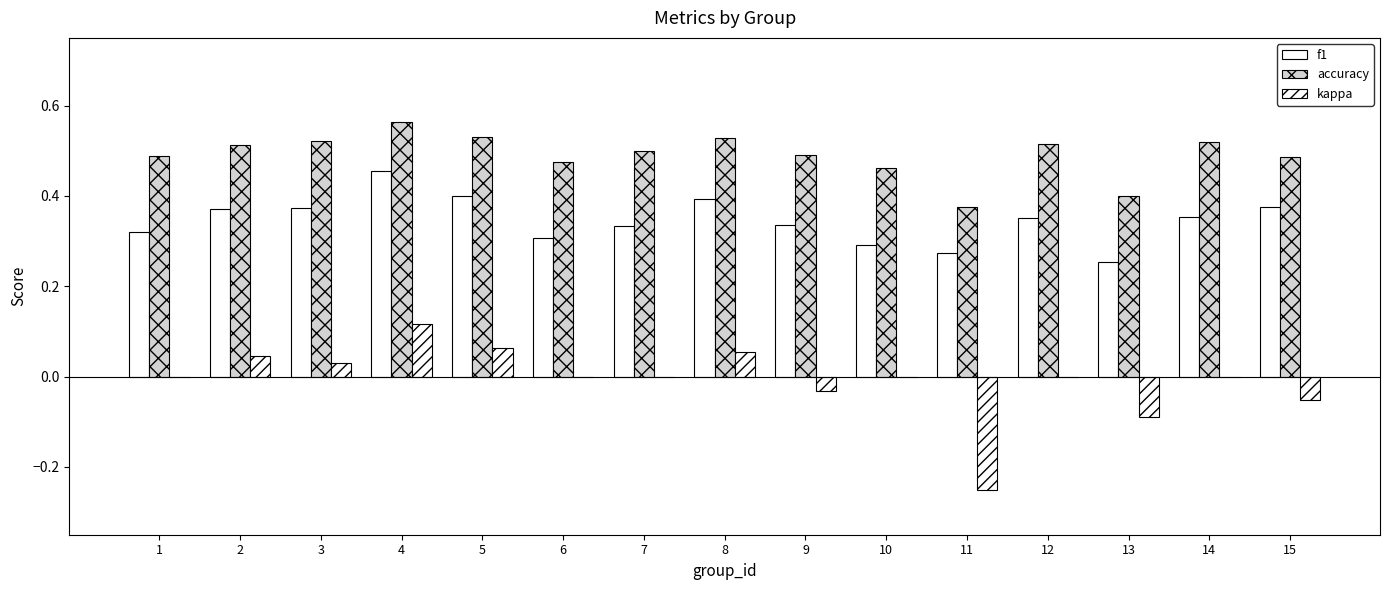

How many categories are shown in the chart?

15